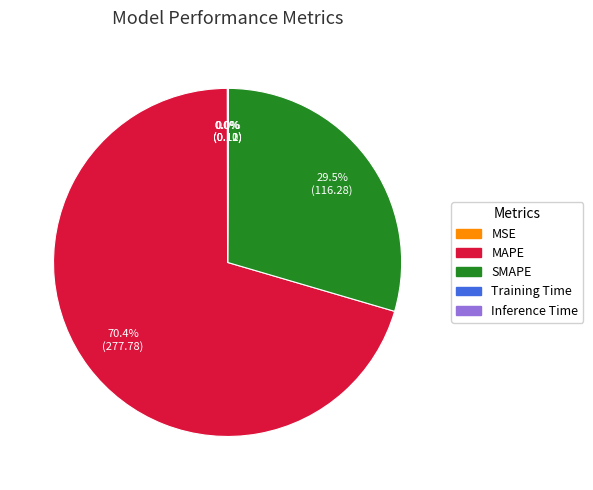

Is there any slice that represents more than half of the pie?

Yes